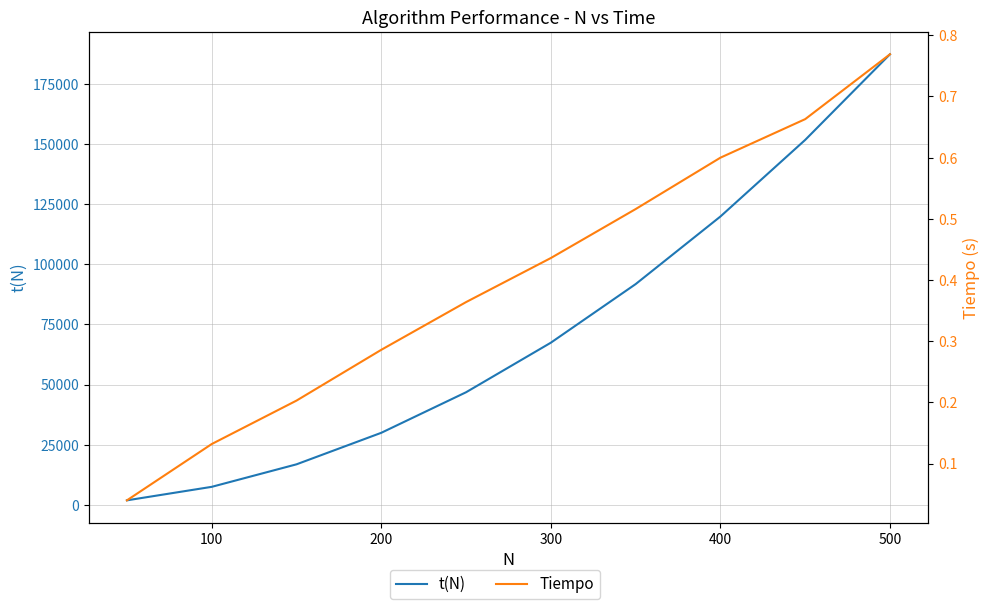

True or false: Tiempo and t(N) cross at least once.

False